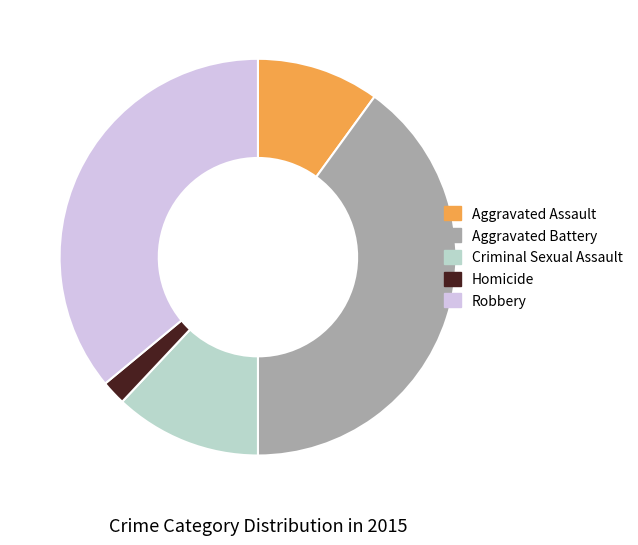

Is Homicide the majority of the pie?

No